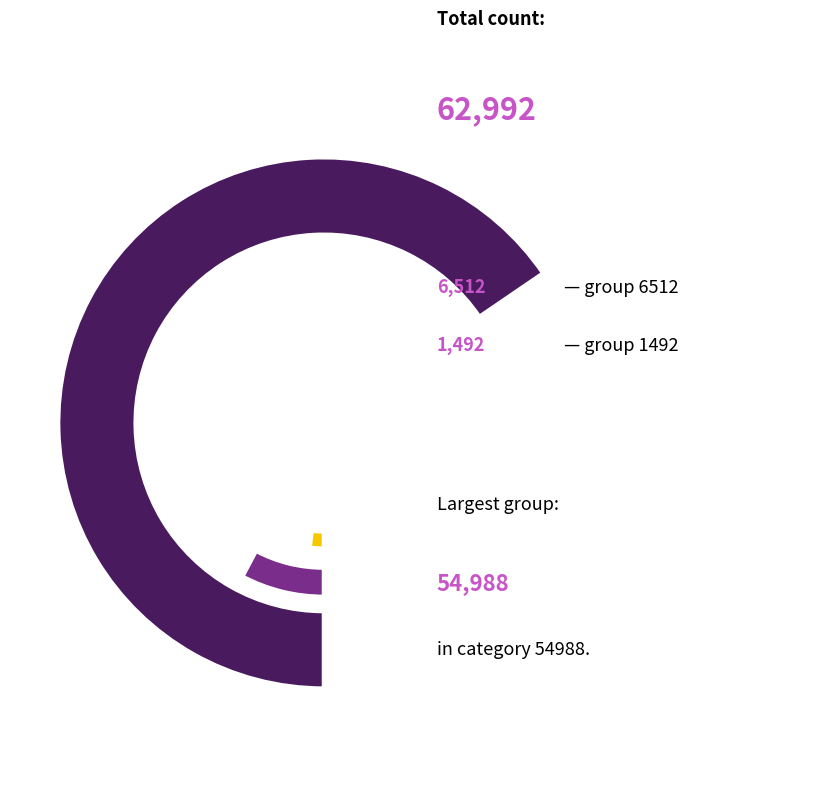

The 1492 slice represents 2% of the pie. True or false?

True